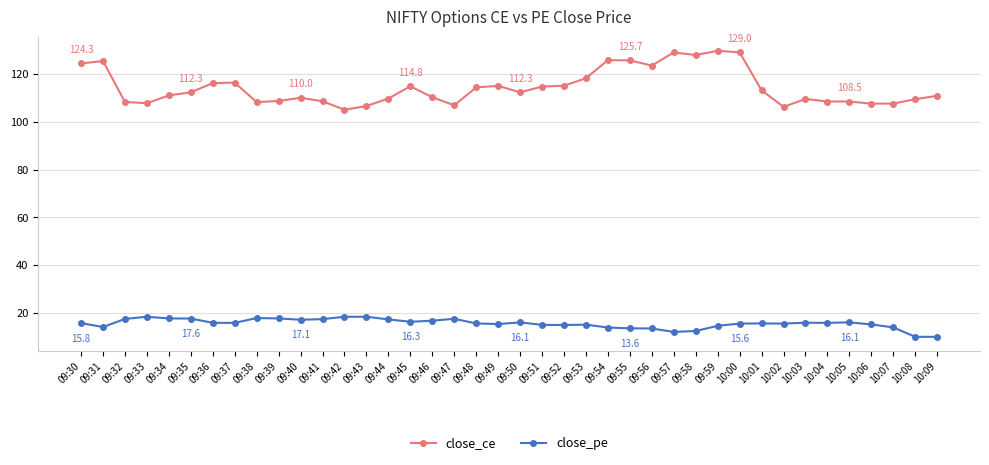

Which series has the largest total across all categories?

close_ce